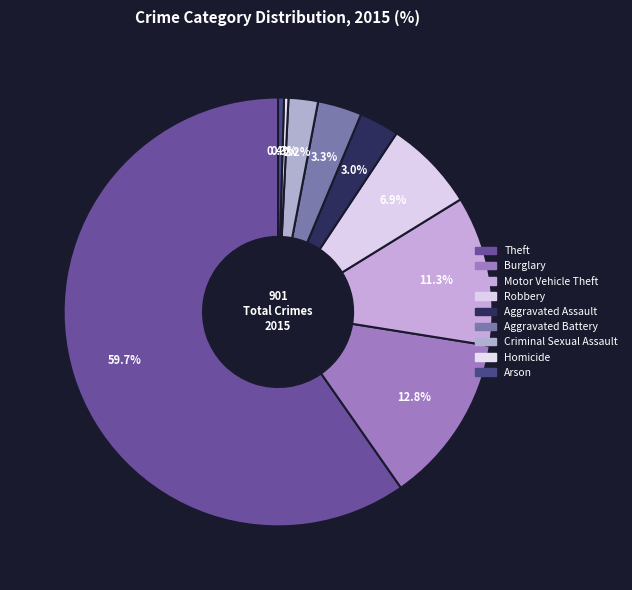

Which has a higher value, Burglary or Motor Vehicle Theft?

Burglary